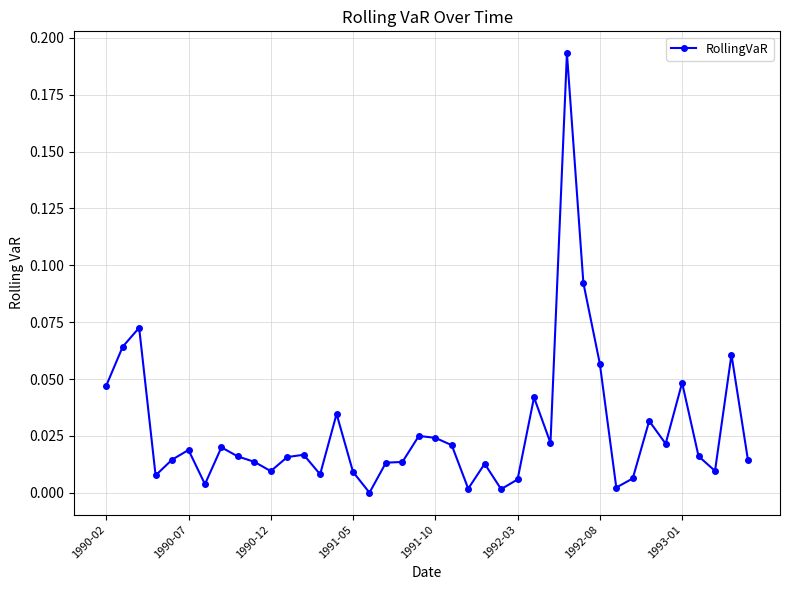

True or false: the data has more than 0 interior local peaks.

True